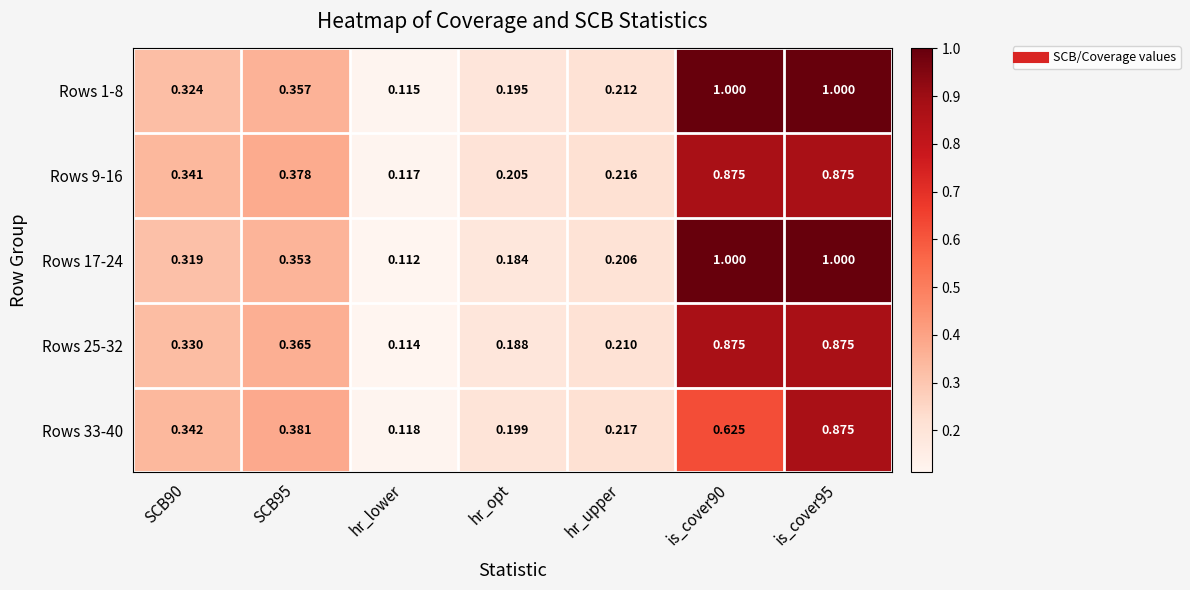

At which label is Rows 17-24 closest to 0?

hr_lower